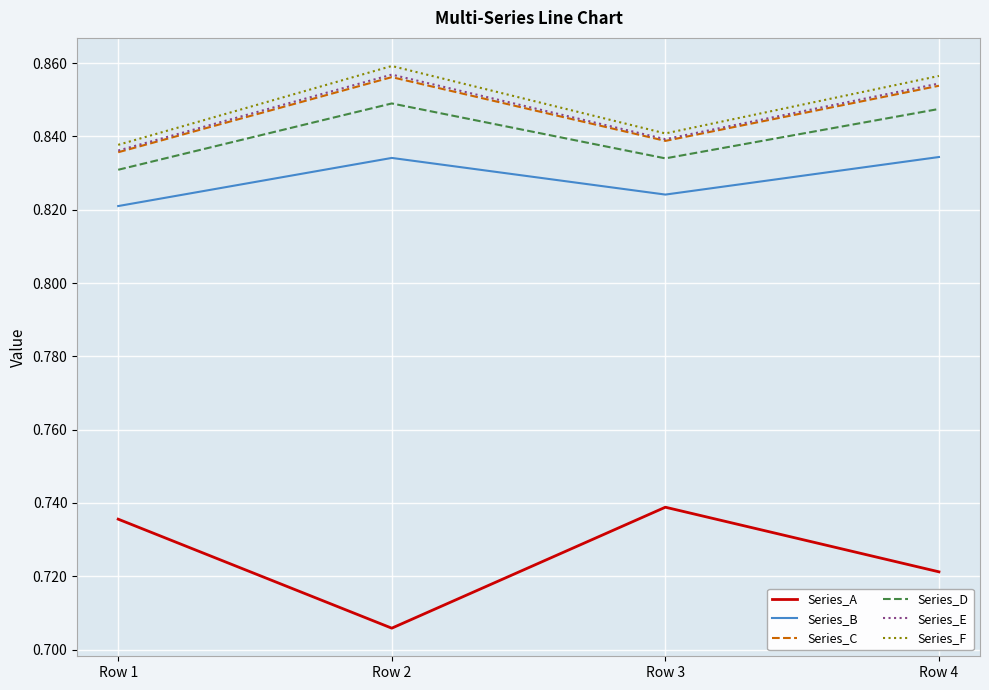

Which series has the largest range (max minus min)?

Series_A